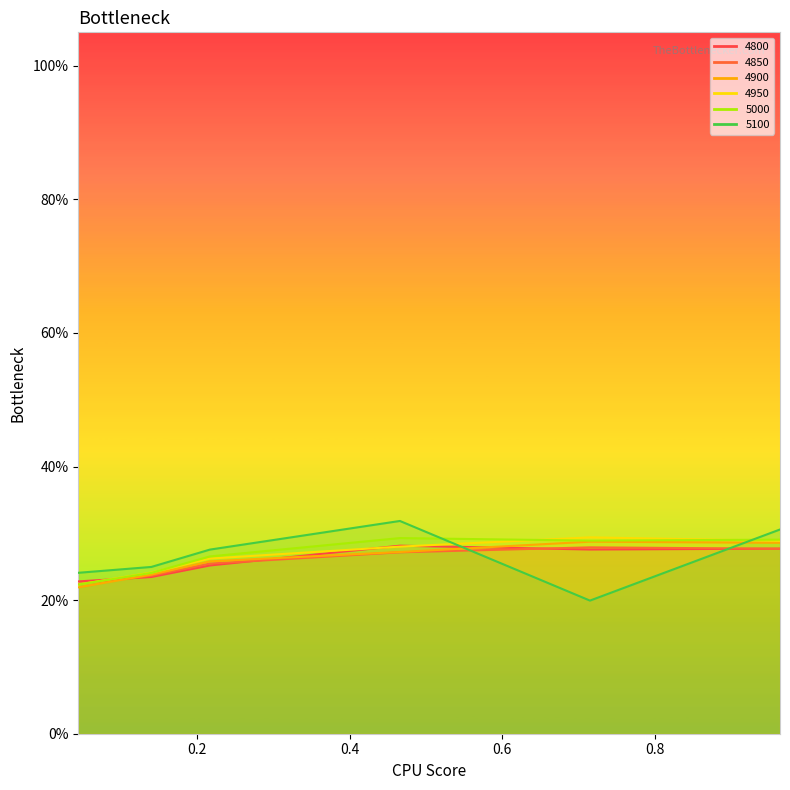

In 4800, how many points are higher than both neighbors (excluding endpoints)?

1